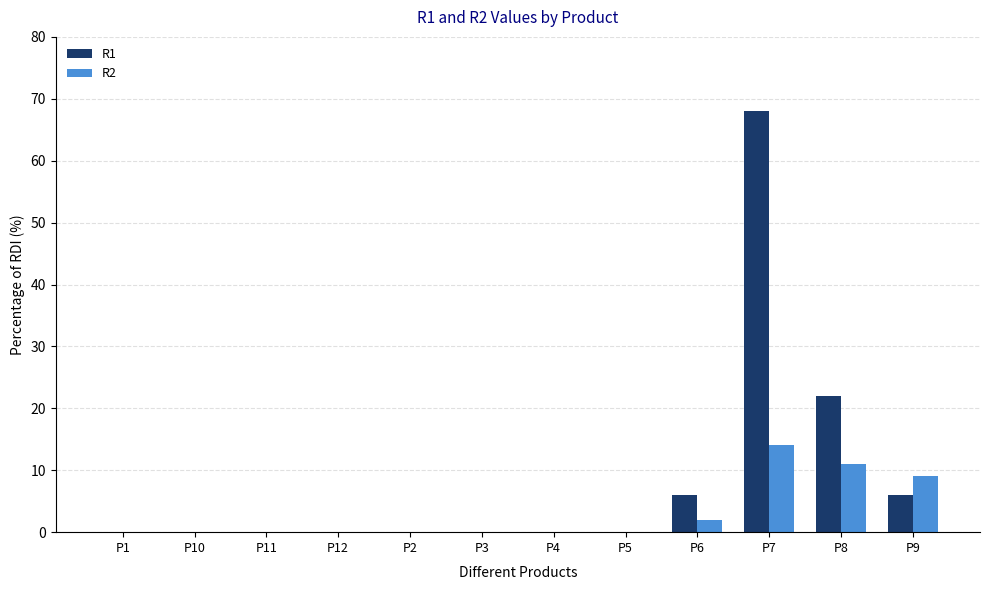

Read the R1 value at P7, to the nearest 5.

70